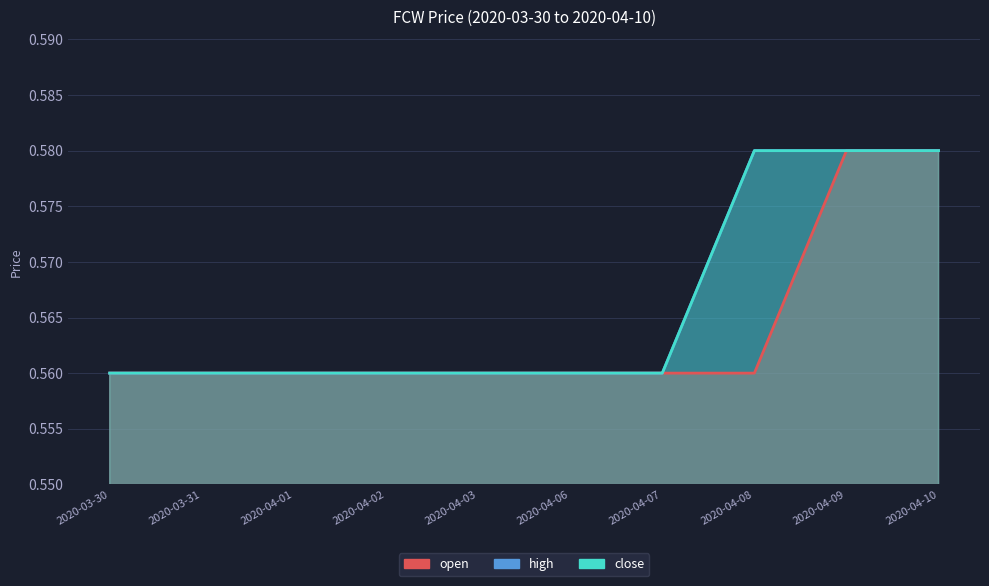

Reading right to left, extract all data points from this chart.

open: 2020-04-10=0.6	2020-04-09=0.6	2020-04-08=0.6	2020-04-07=0.6	2020-04-06=0.6	2020-04-03=0.6	2020-04-02=0.6	2020-04-01=0.6	2020-03-31=0.6	2020-03-30=0.6
high: 2020-04-10=0.6	2020-04-09=0.6	2020-04-08=0.6	2020-04-07=0.6	2020-04-06=0.6	2020-04-03=0.6	2020-04-02=0.6	2020-04-01=0.6	2020-03-31=0.6	2020-03-30=0.6
close: 2020-04-10=0.6	2020-04-09=0.6	2020-04-08=0.6	2020-04-07=0.6	2020-04-06=0.6	2020-04-03=0.6	2020-04-02=0.6	2020-04-01=0.6	2020-03-31=0.6	2020-03-30=0.6